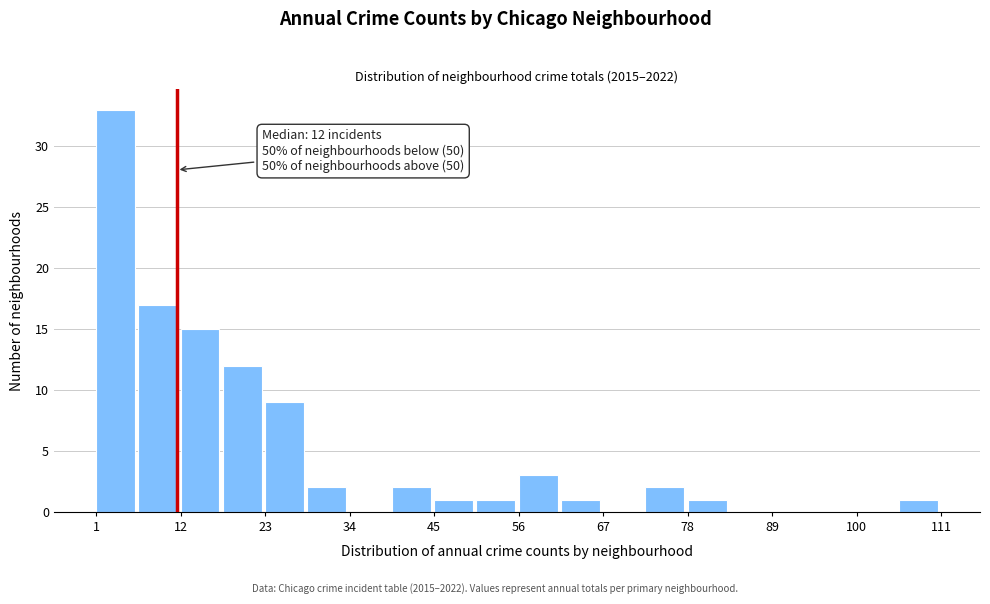

Around what value on the x-axis is the tallest bar? Give the approximate position of its centre, as read against the axis.

4